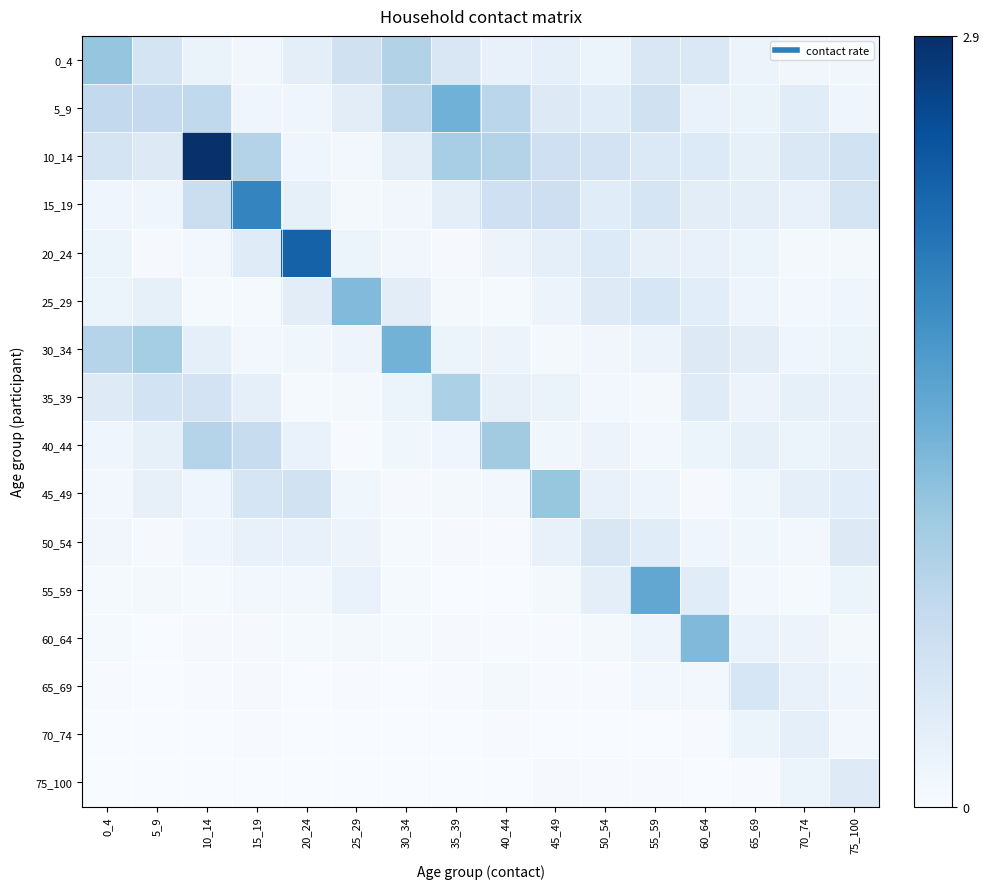

What is the maximum value shown in the chart?

2.9